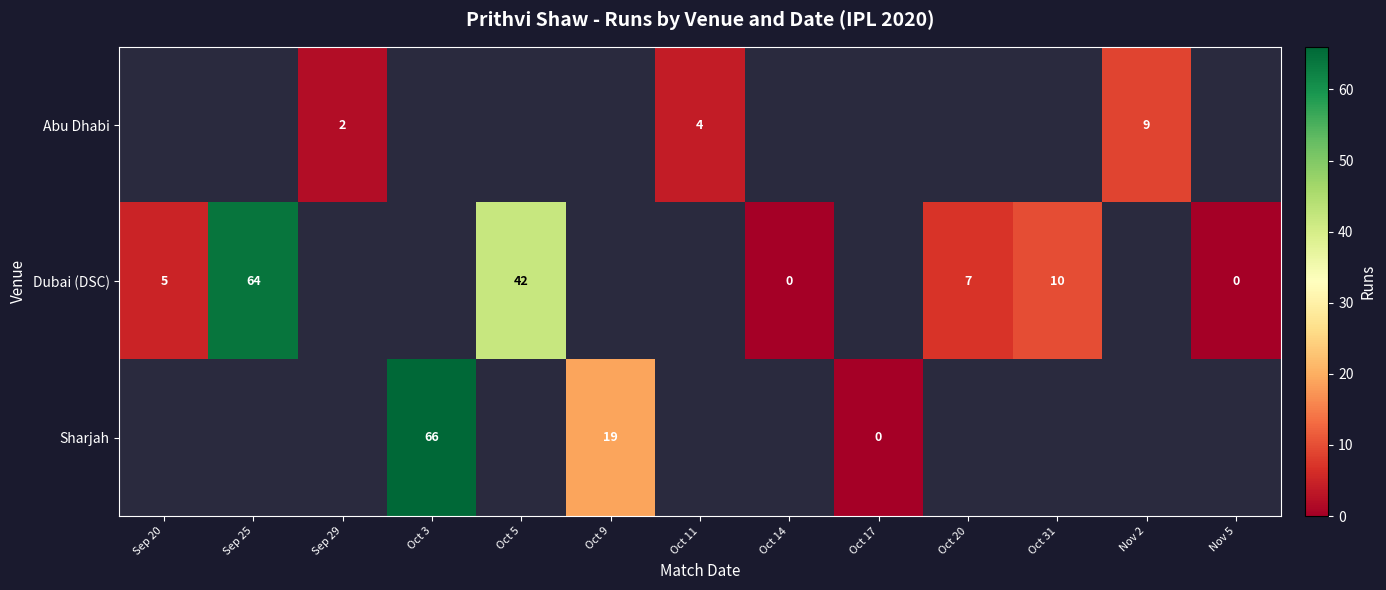

The Abu Dhabi series shows 2.9 at Sep 29. True or false?

False